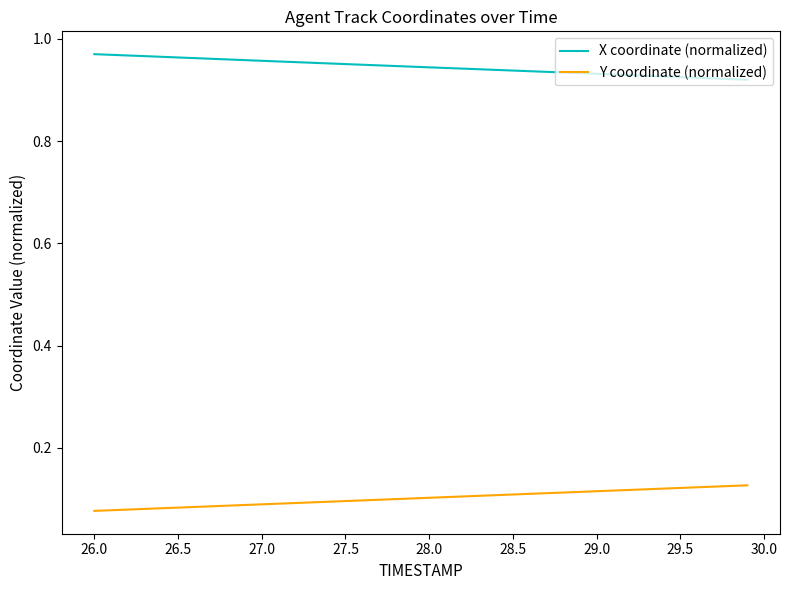

True or false: X coordinate (normalized) and Y coordinate (normalized) cross at least once.

False